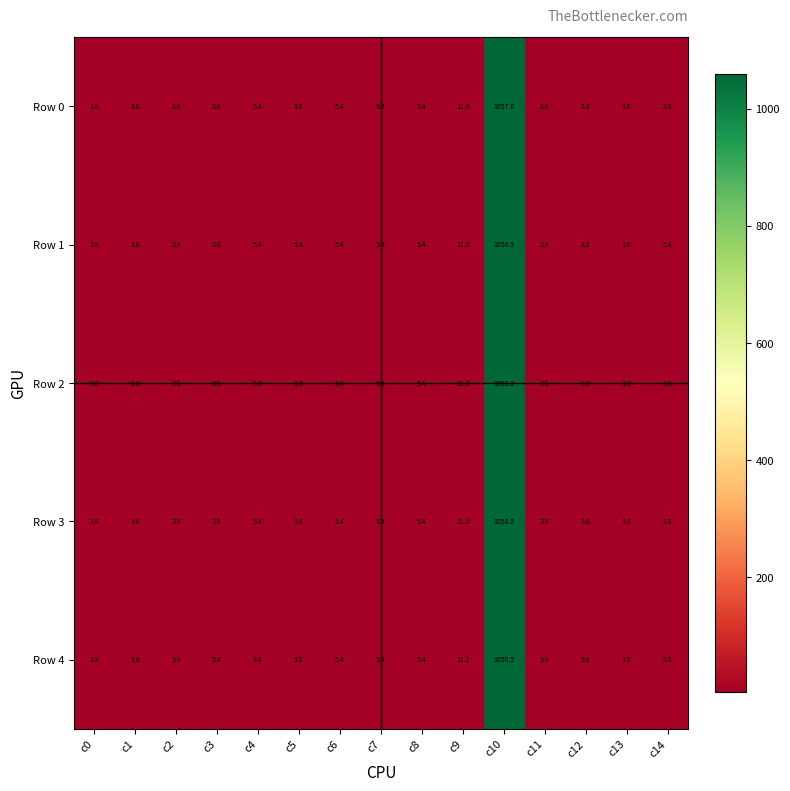

At which label is Row 4 closest to 531?

c9